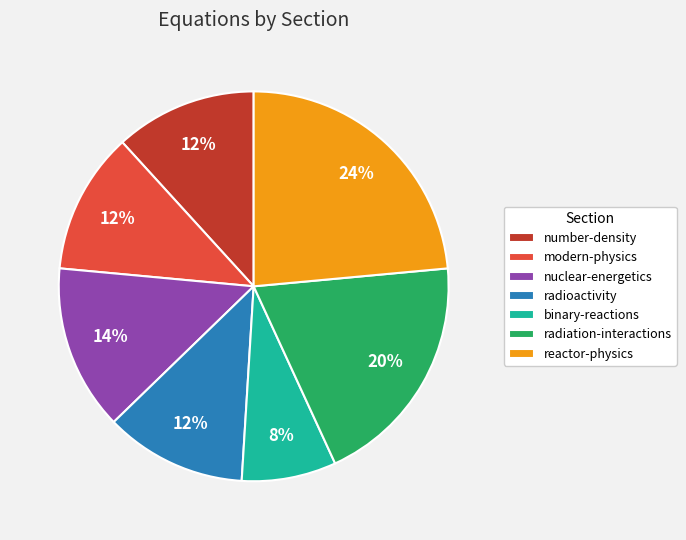

To the nearest percent, what is the average slice percentage?

14%